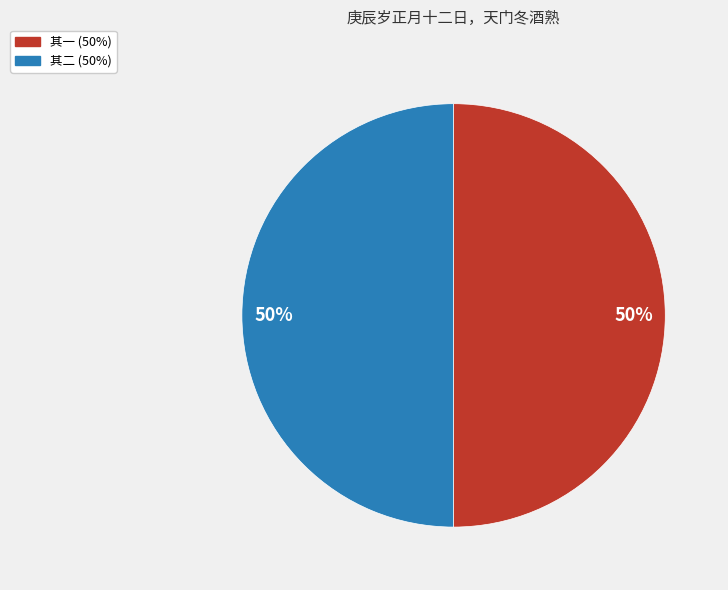

To the nearest percent, what is the average slice percentage?

50%